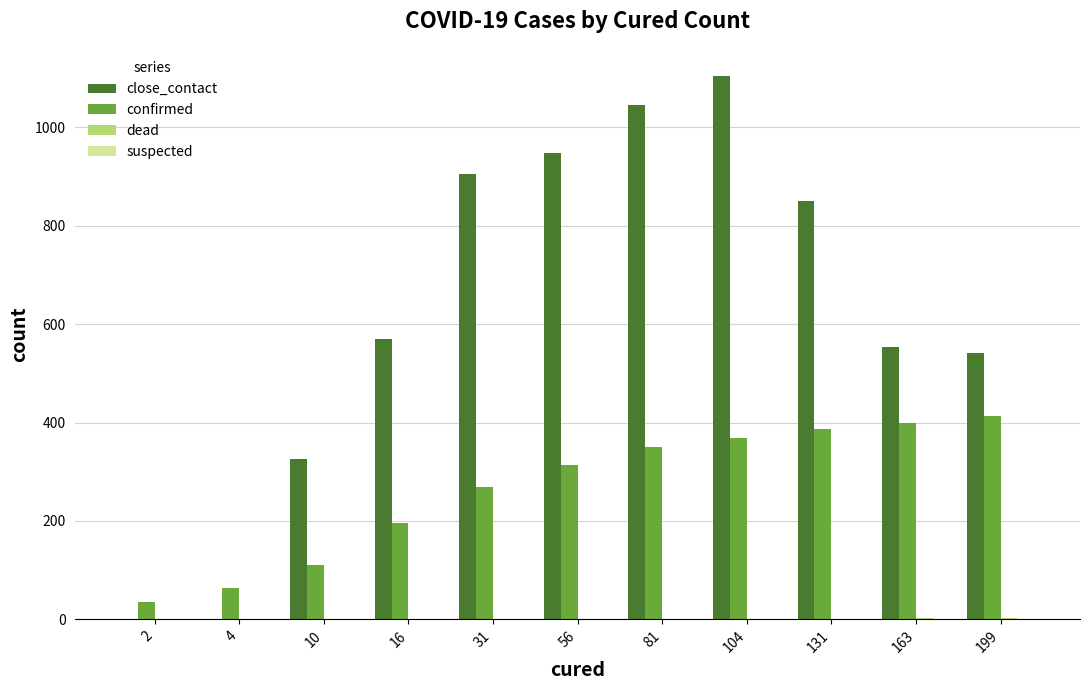

How many distinct data groups are displayed?

3